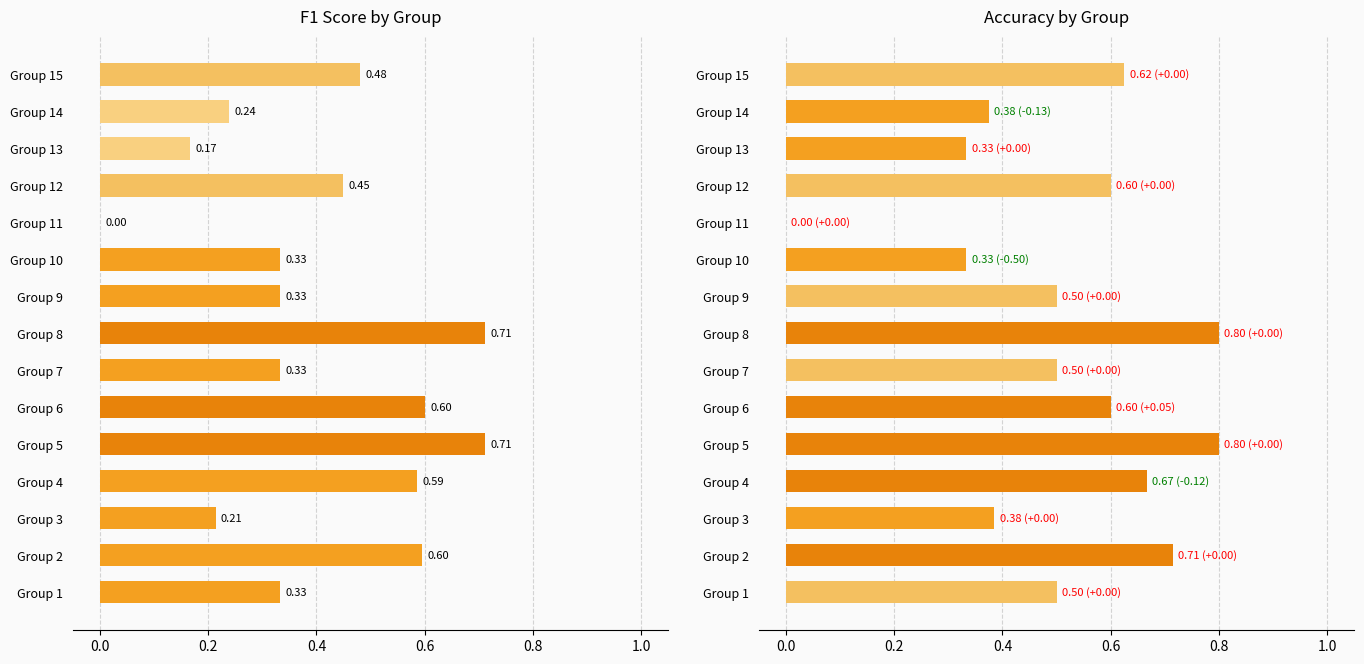

Reading right to left, transcribe all the data shown in this chart.

f1: 0.5	0.2	0.2	0.5	0.0	0.3	0.3	0.7	0.3	0.6	0.7	0.6	0.2	0.6	0.3
accuracy: 0.6	0.4	0.3	0.6	0.0	0.3	0.5	0.8	0.5	0.6	0.8	0.7	0.4	0.7	0.5